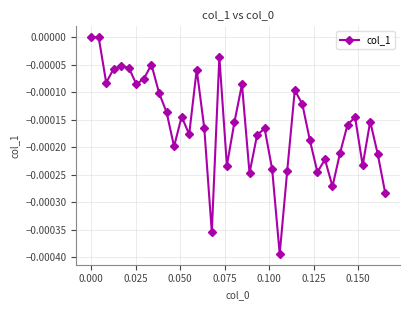

True or false: the data has more than 0 interior local peaks.

True